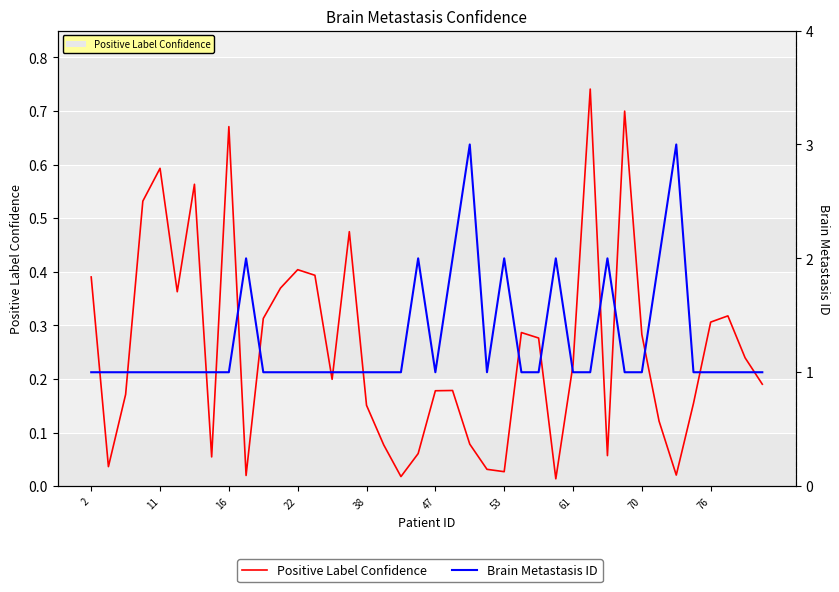

Between 2 and 76, which series saw the biggest shift?

Positive Label Confidence